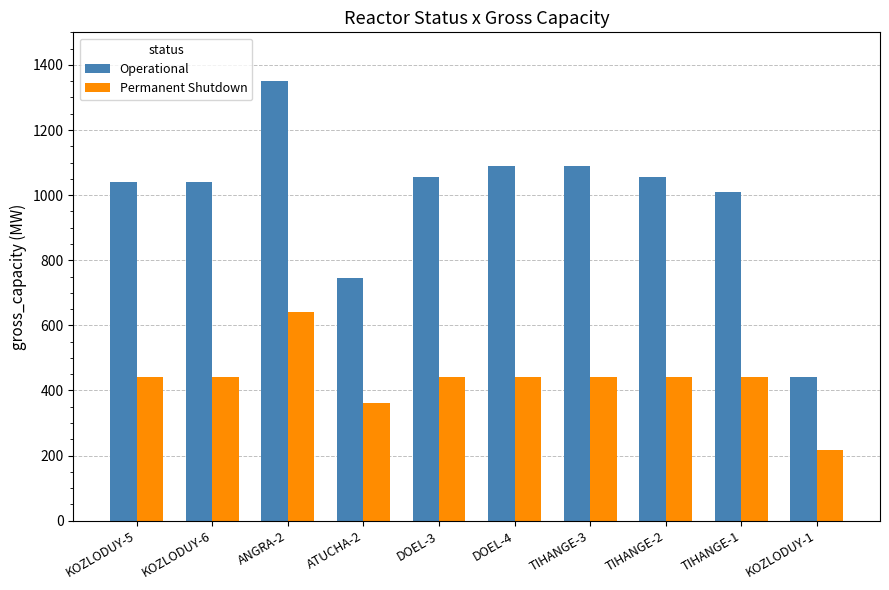

What is the total value across all series at DOEL-3?

1496